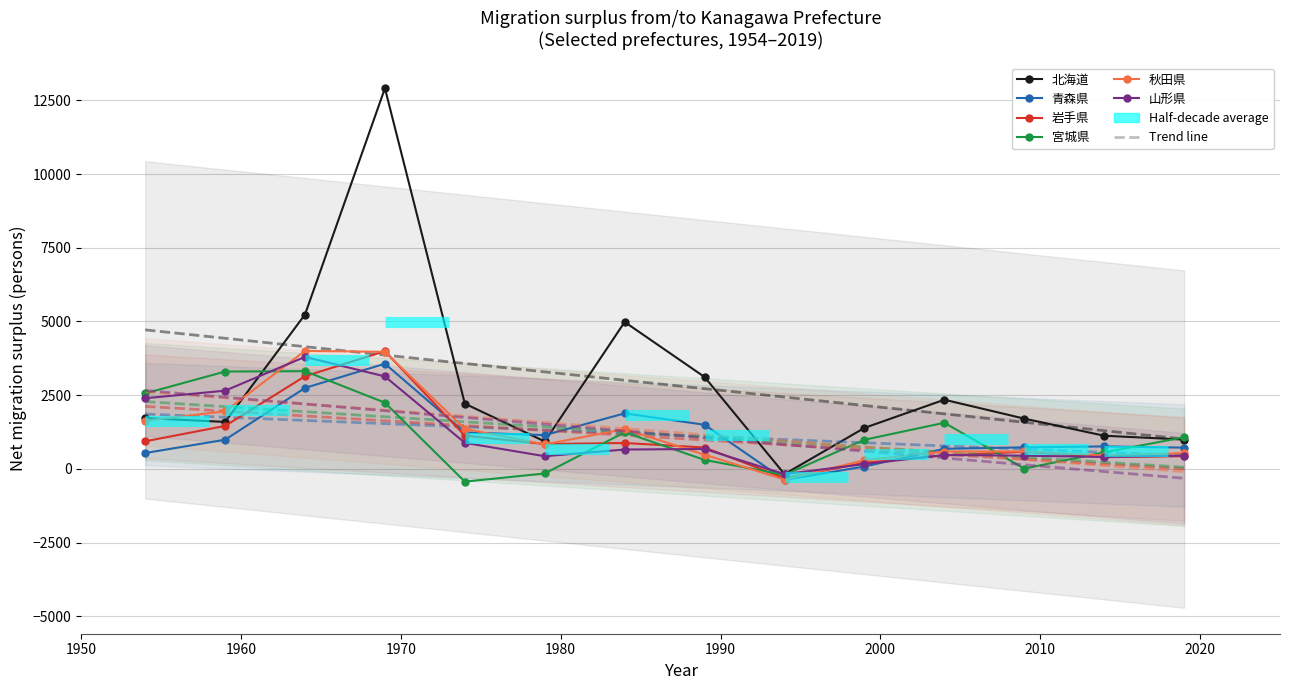

Is the value of 北海道 at 2000 greater than the value of 岩手県 at 1950?

No